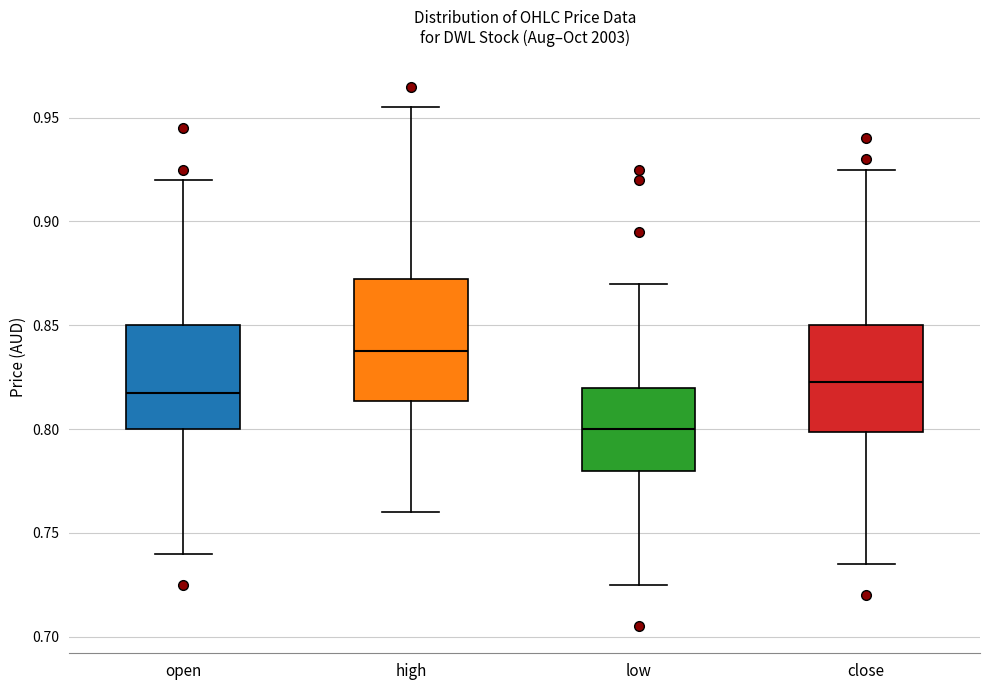

Reading left to right, read every box against the y-axis: the position of its median line, the range the box covers, and the ends of its whiskers. The values are not printed on the chart, so give them approximately, as read against the axis.

open: median 0.820, box 0.800 to 0.850, whiskers 0.740 to 0.920
high: median 0.840, box 0.815 to 0.875, whiskers 0.760 to 0.955
low: median 0.800, box 0.780 to 0.820, whiskers 0.725 to 0.870
close: median 0.825, box 0.800 to 0.850, whiskers 0.735 to 0.925